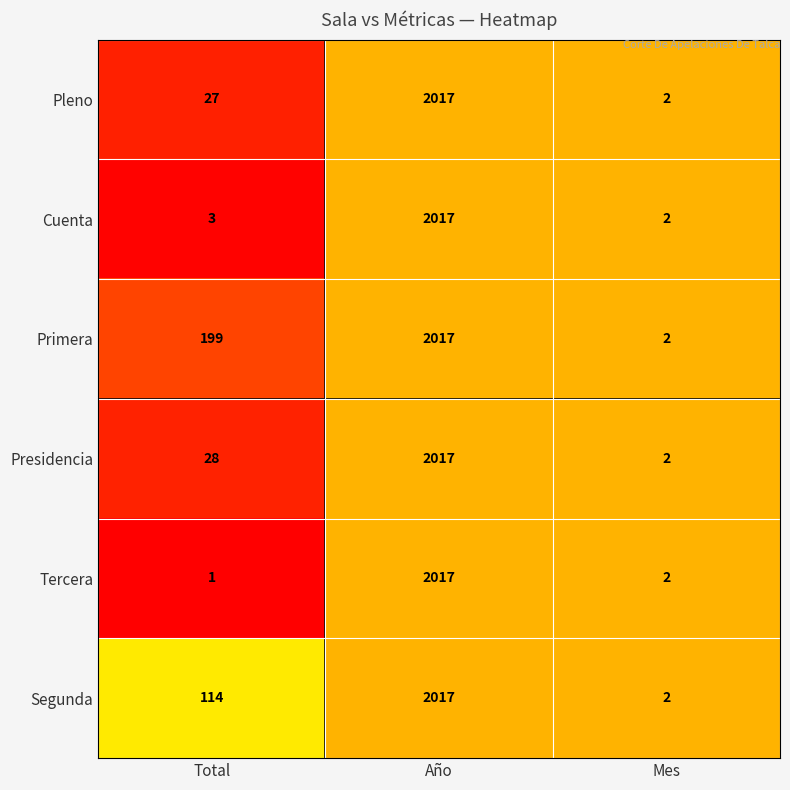

Reading left to right, what are all the values shown in this chart?

Pleno: 27	2017	2
Cuenta: 3	2017	2
Primera: 199	2017	2
Presidencia: 28	2017	2
Tercera: 1	2017	2
Segunda: 114	2017	2